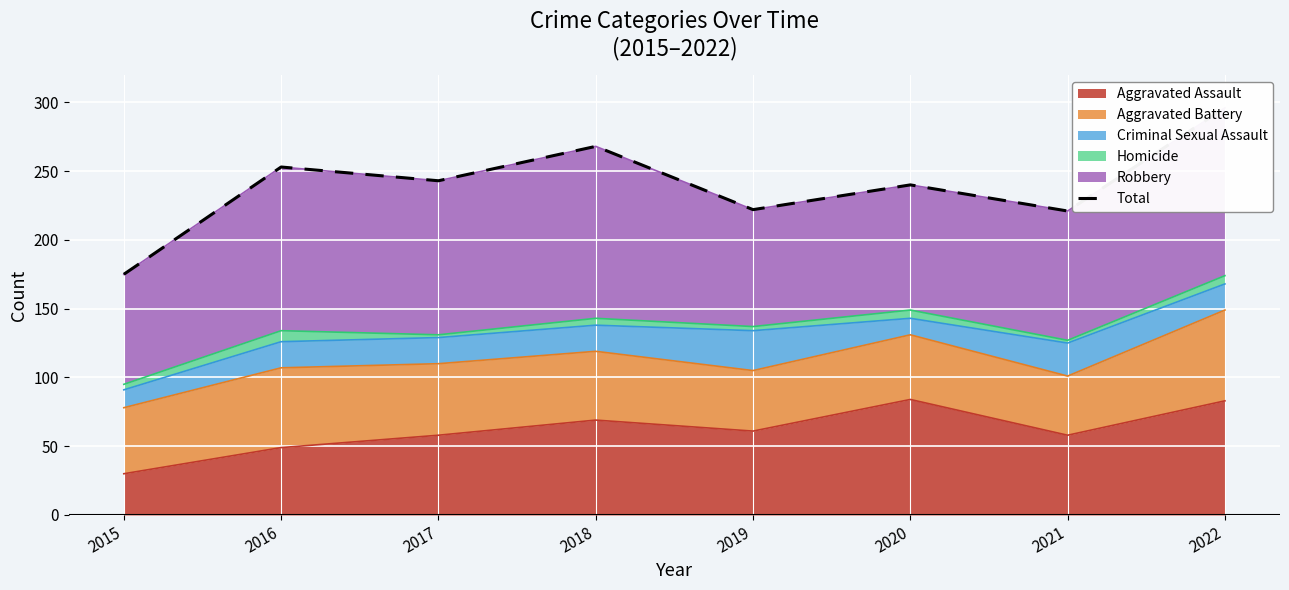

Is it true that the value at 2022 is 166?

False